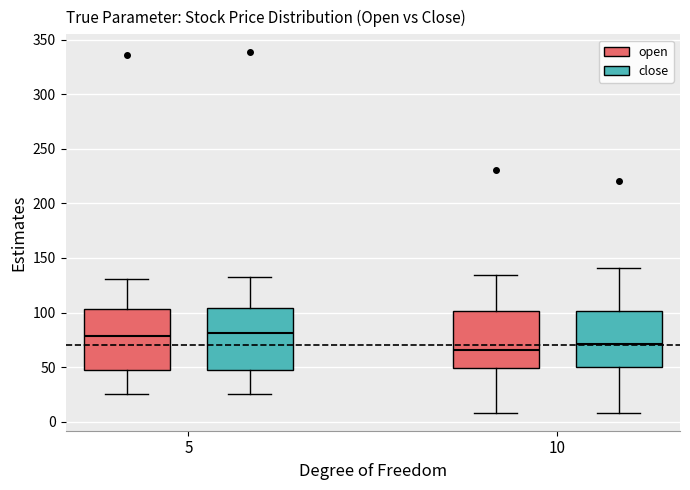

Which box's median line is the lowest?

10 (open)